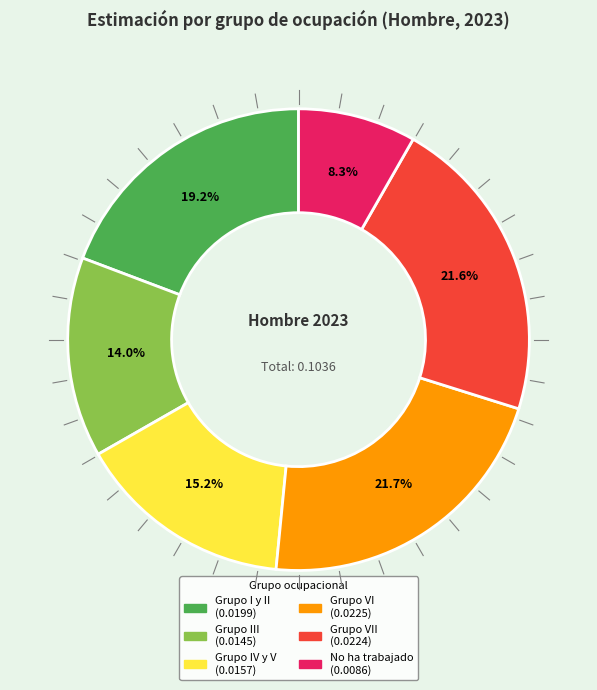

Is there a majority slice in this chart?

No